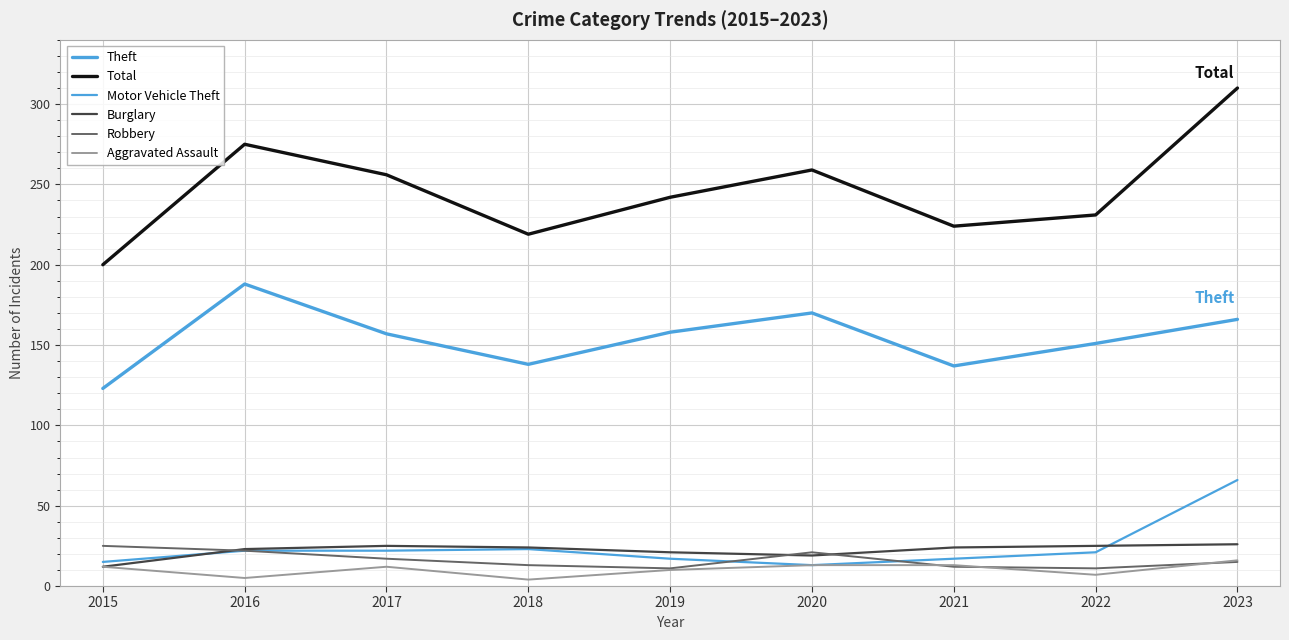

How many lines are shown in the chart?

6